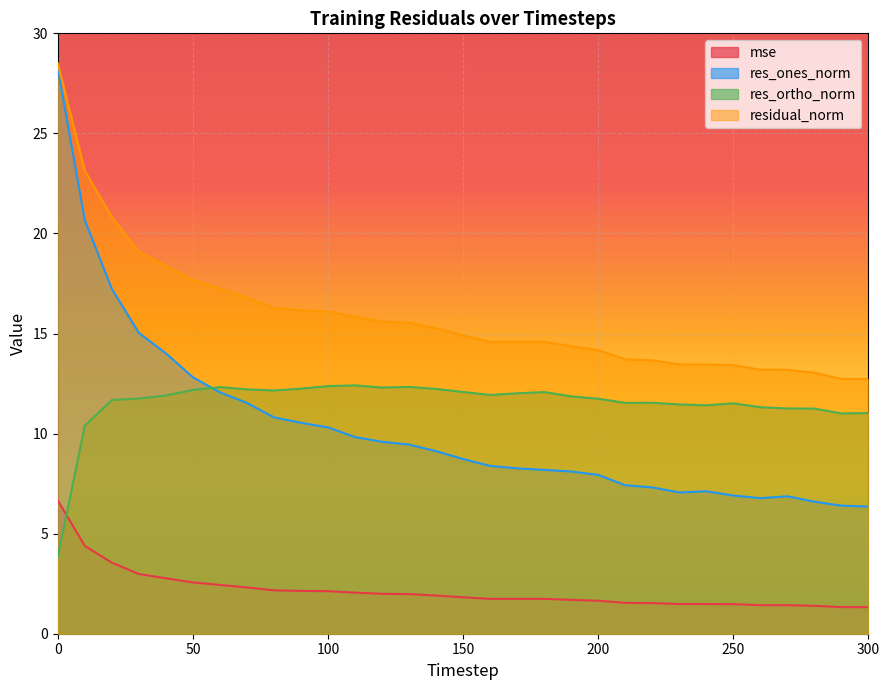

Is it true that mse equals 1.5 at 210?

True